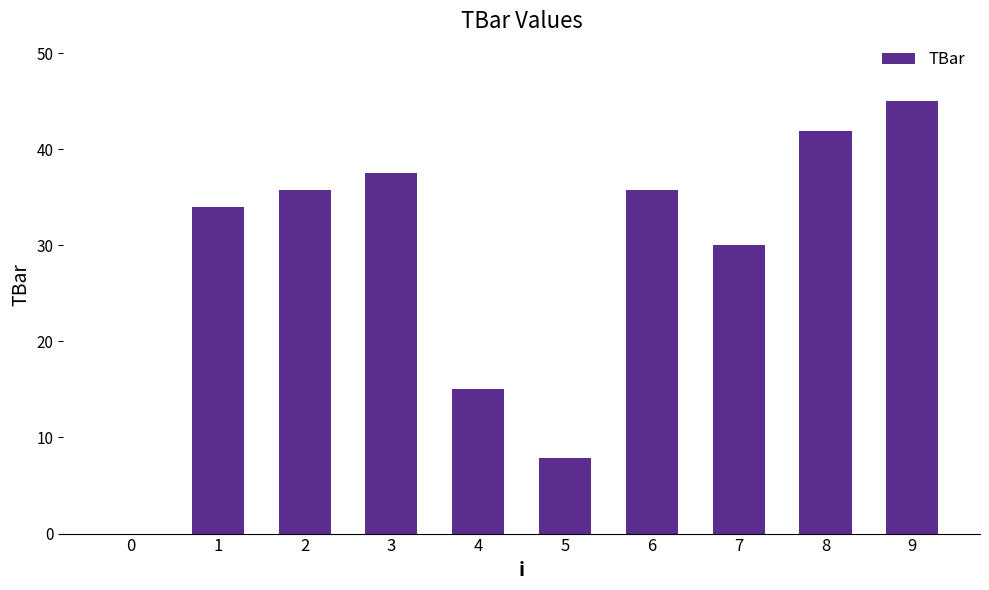

True or false: the data shows 35.7 at 6.

True